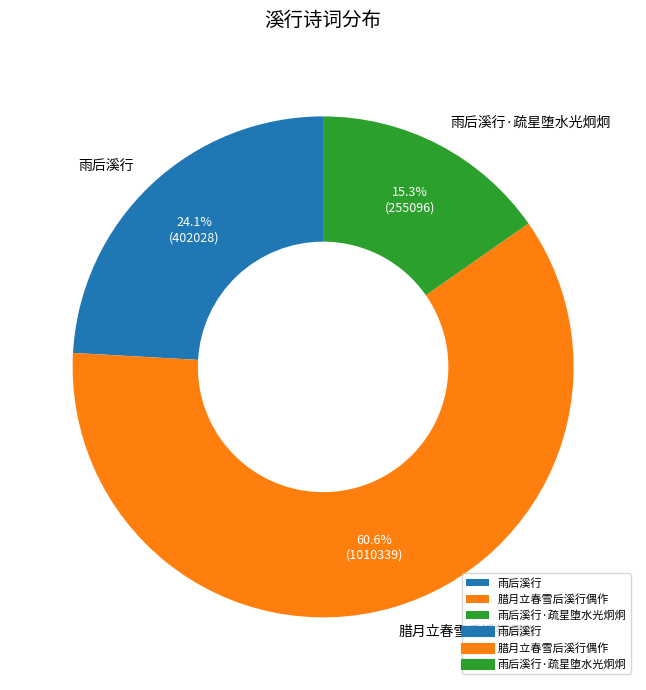

Does 腊月立春雪后溪行偶作 account for over 50% of the chart?

Yes